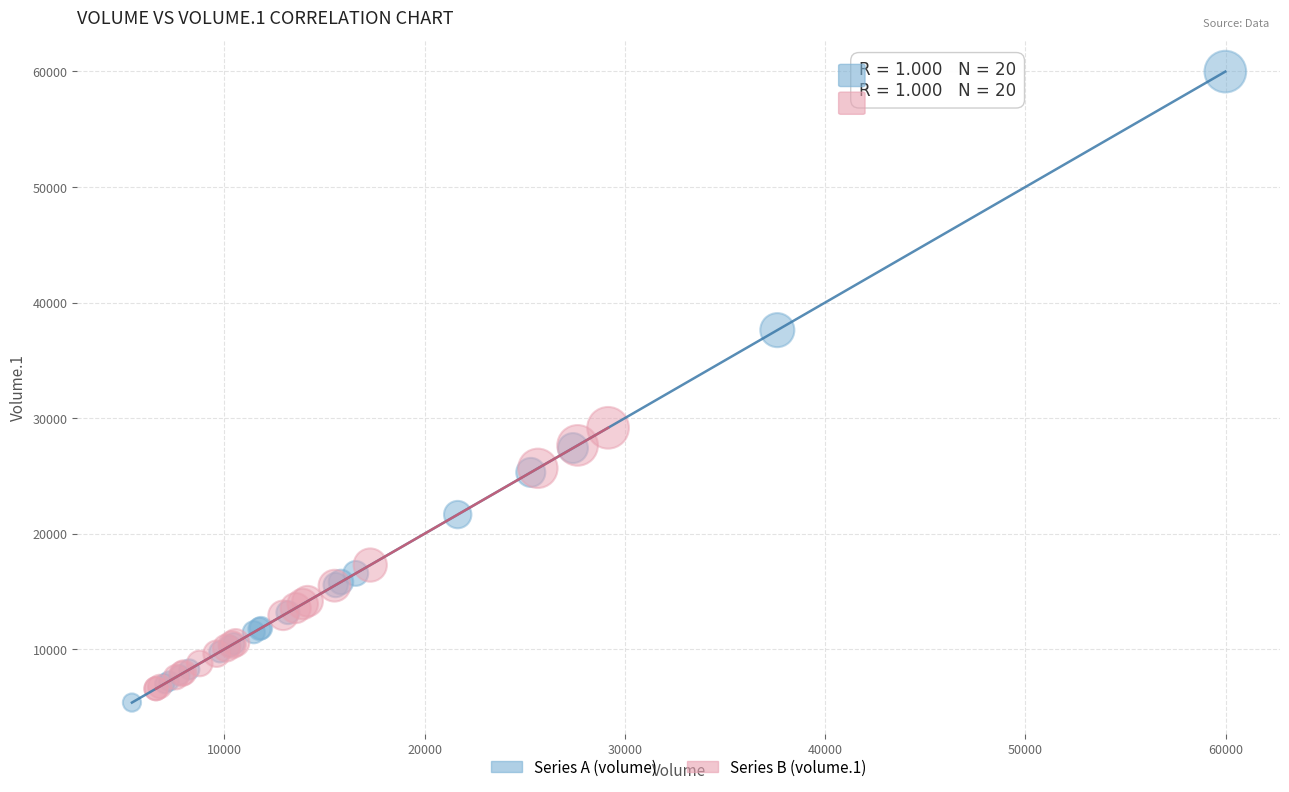

What are all the series names shown in the legend?

Series A (volume), Series B (volume.1)